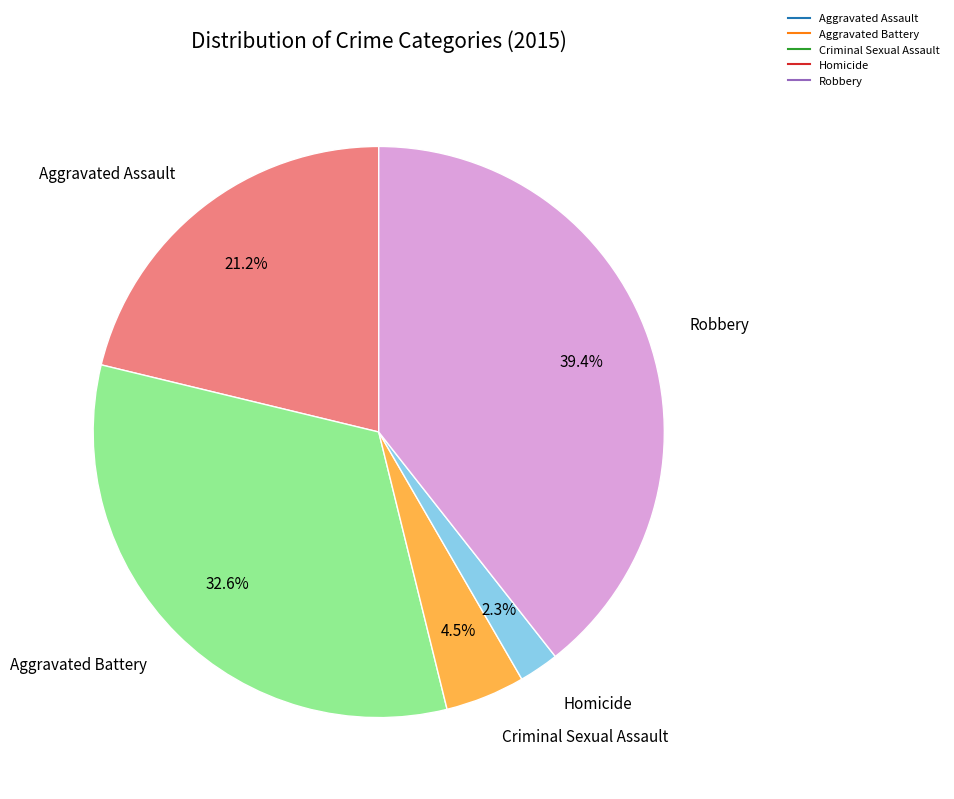

How many slices are in this pie chart?

5